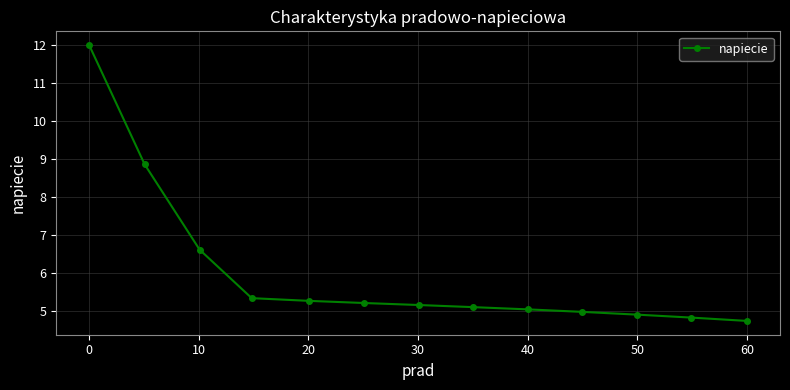

What is the maximum value shown in the chart?

12.0